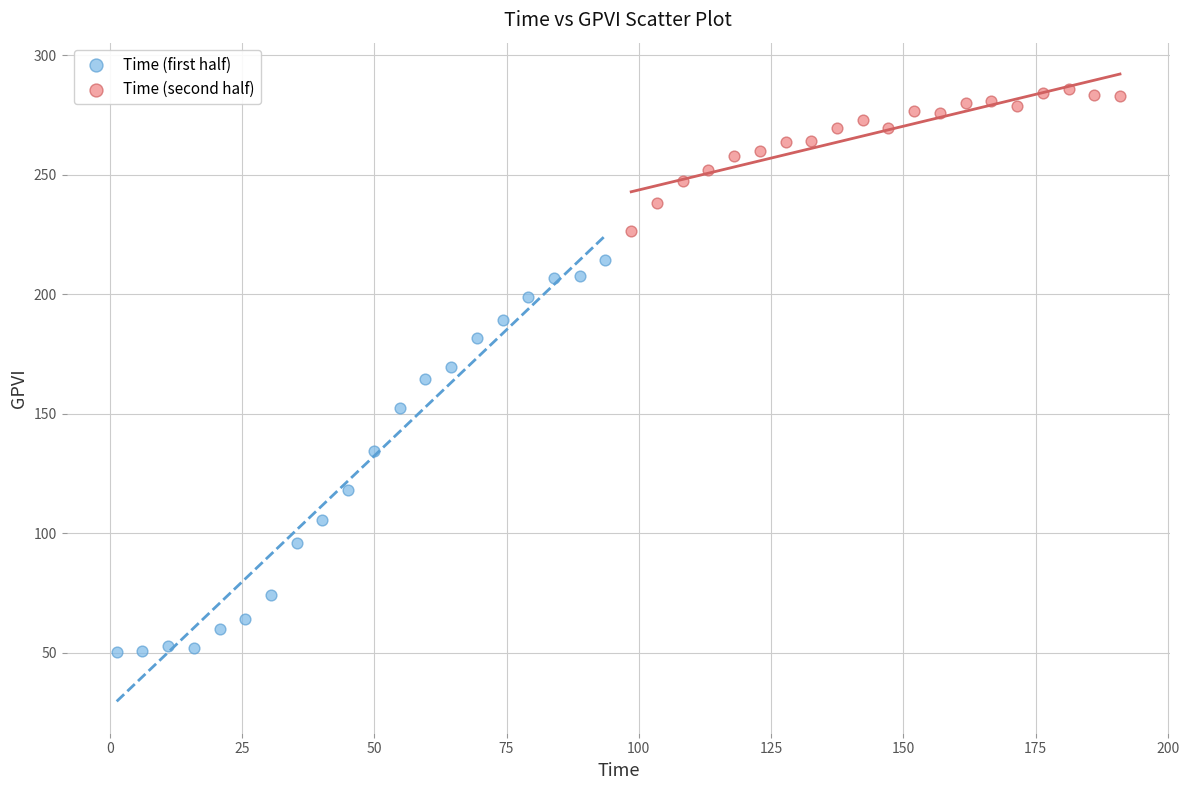

Which series contains the lowest Y value?

Time (first half)